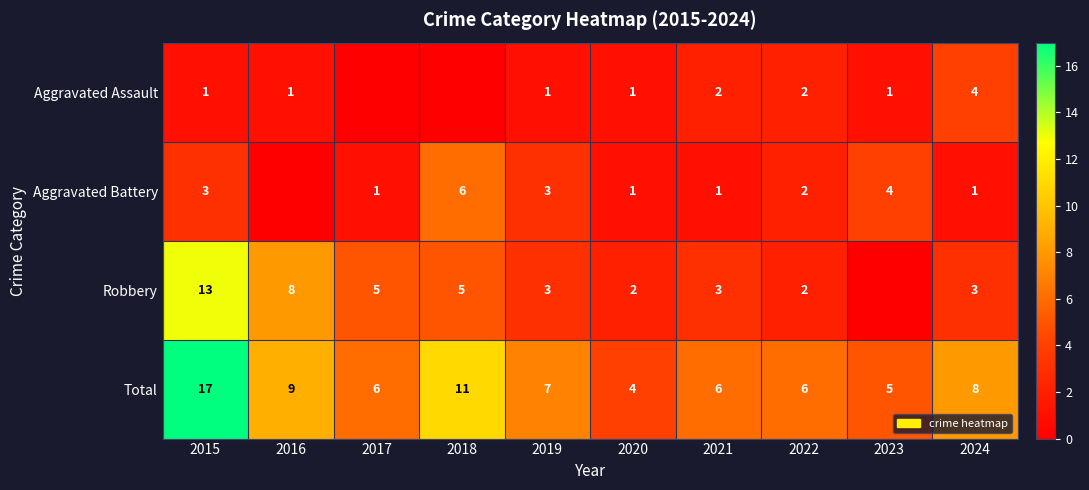

How many data points in Total are less than 7?

5